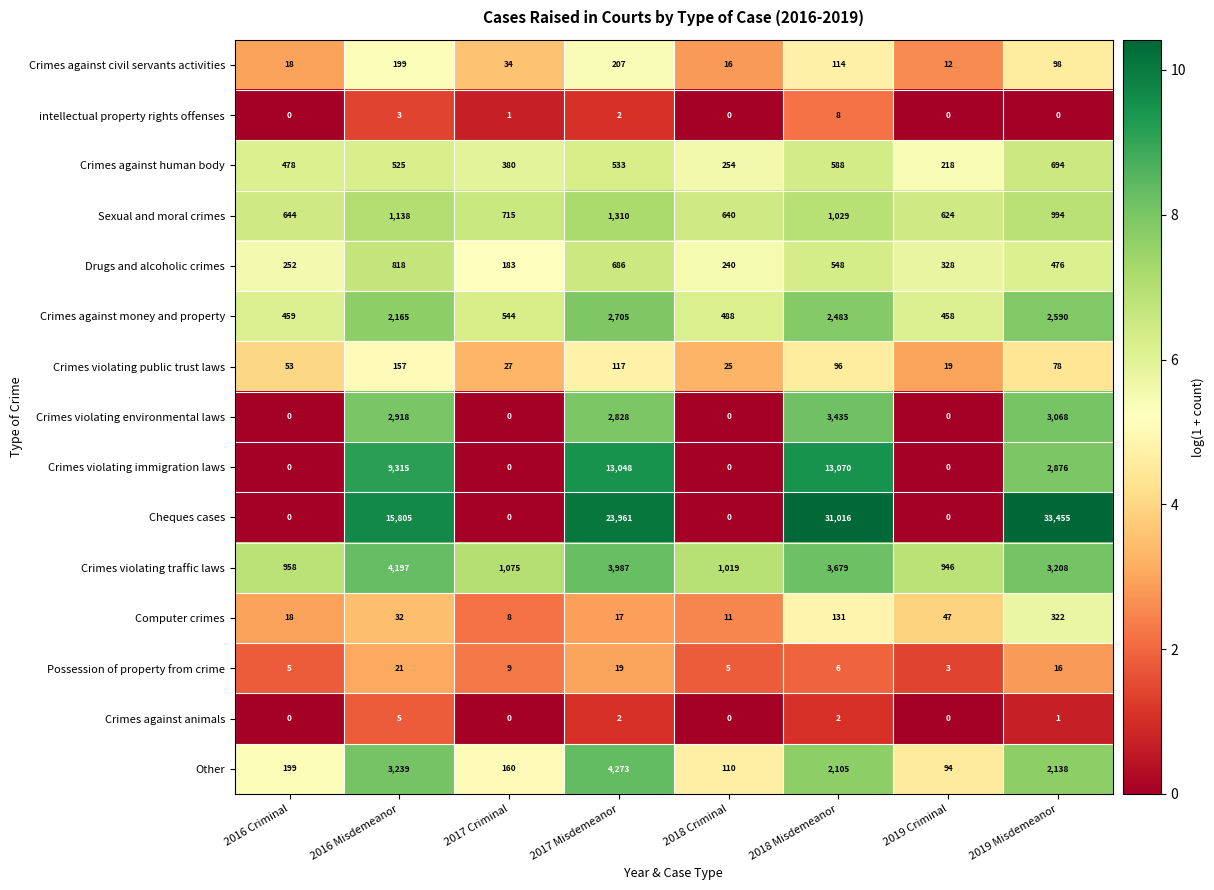

List the series in order of their peak value, lowest first.

Crimes against animals, intellectual property rights offenses, Possession of property from crime, Crimes violating public trust laws, Crimes against civil servants activities, Computer crimes, Crimes against human body, Drugs and alcoholic crimes, Sexual and moral crimes, Crimes against money and property, Crimes violating environmental laws, Crimes violating traffic laws, Other, Crimes violating immigration laws, Cheques cases